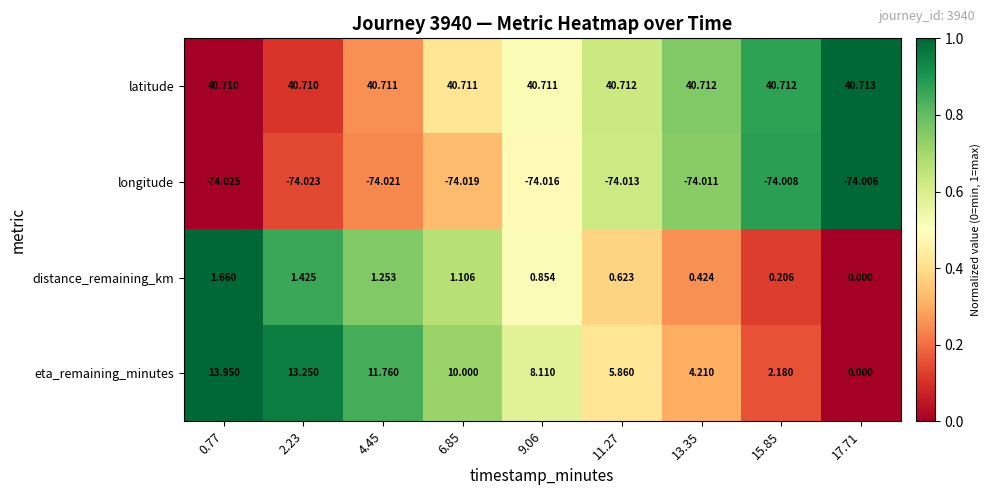

Is the value of longitude at 13.35 greater than the value of distance_remaining_km at 9.06?

No